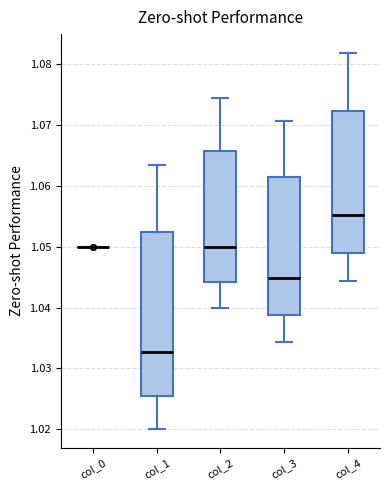

Reading left to right, transcribe this box plot: for each box, give where its median line is, the range the box spans, and where its two whiskers end, as read against the y-axis. The values are not printed on the chart, so give them approximately, as read against the axis.

col_0: box collapsed to a line at 1.050, whiskers 1.050 to 1.050
col_1: median 1.033, box 1.025 to 1.052, whiskers 1.020 to 1.063
col_2: median 1.050, box 1.044 to 1.066, whiskers 1.040 to 1.074
col_3: median 1.045, box 1.039 to 1.061, whiskers 1.034 to 1.071
col_4: median 1.055, box 1.049 to 1.072, whiskers 1.044 to 1.082